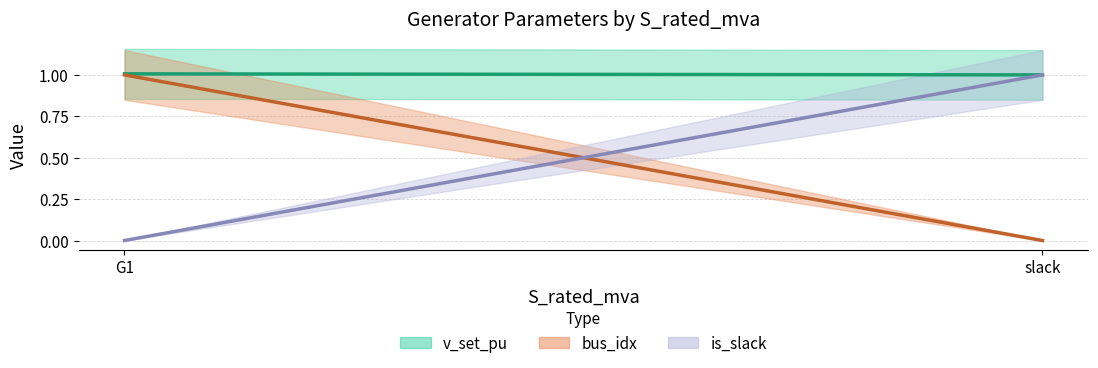

True or false: v_set_pu has a value of 1.6 at G1.

False